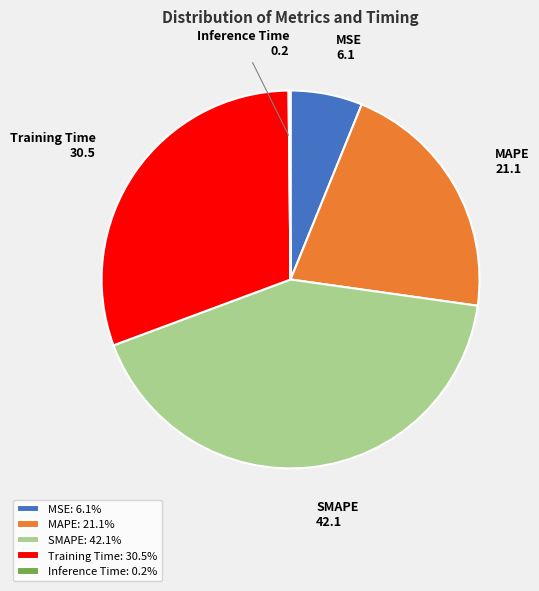

Between MSE and Training Time, which is larger?

Training Time